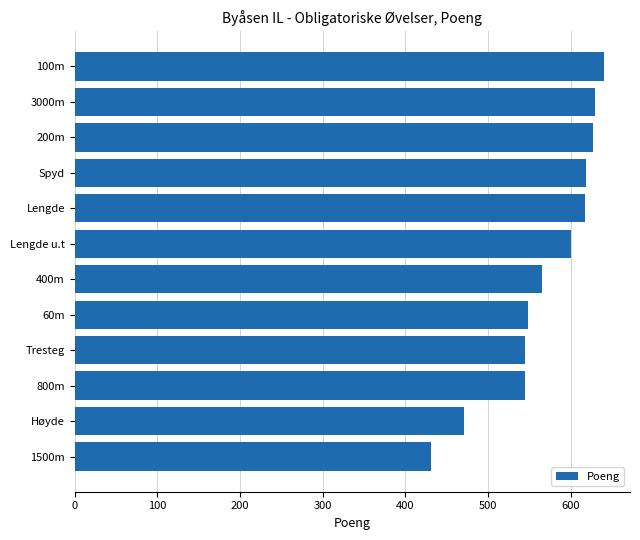

Which category has the lowest value across all series?

1500m